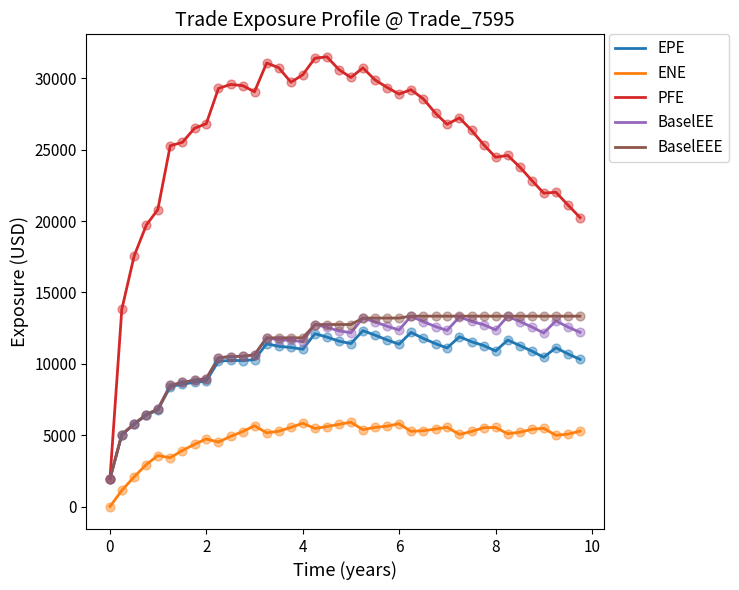

What are all the series names shown in the legend?

EPE, ENE, PFE, BaselEE, BaselEEE